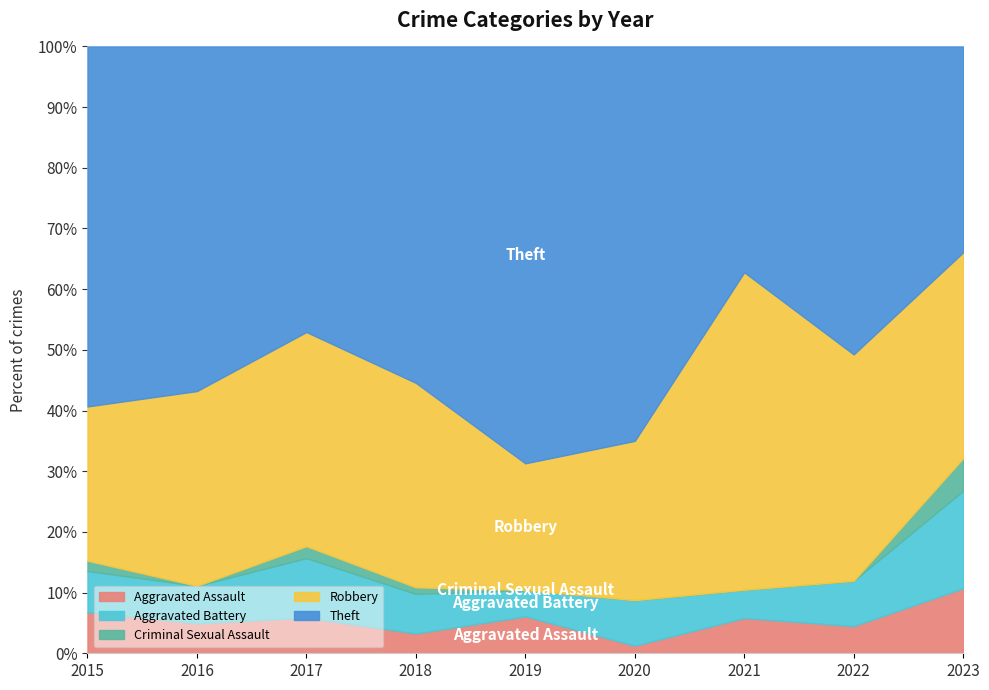

At which category does the chart reach its minimum across all series?

2016